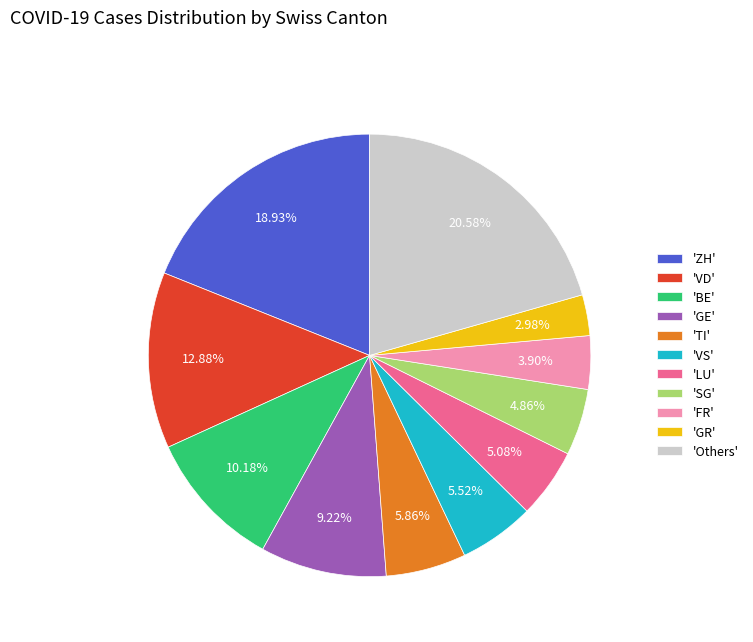

How many slices are in this pie chart?

11